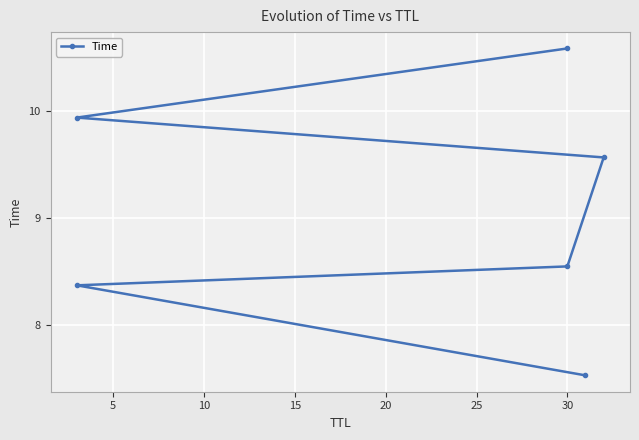

What is the difference between the maximum and minimum values?

3.1